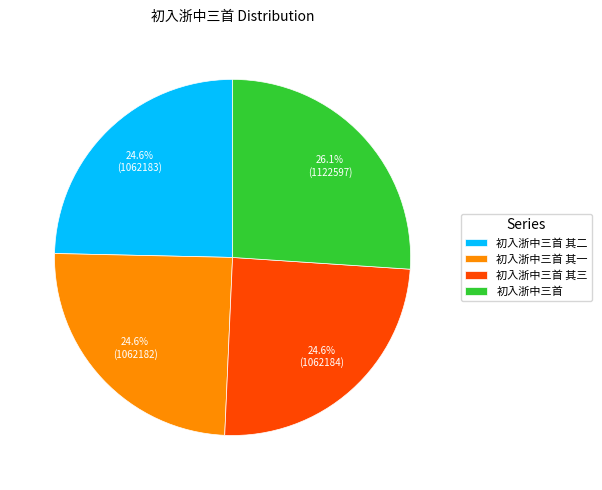

What portion of the pie excludes 初入浙中三首 其三?

75.4%